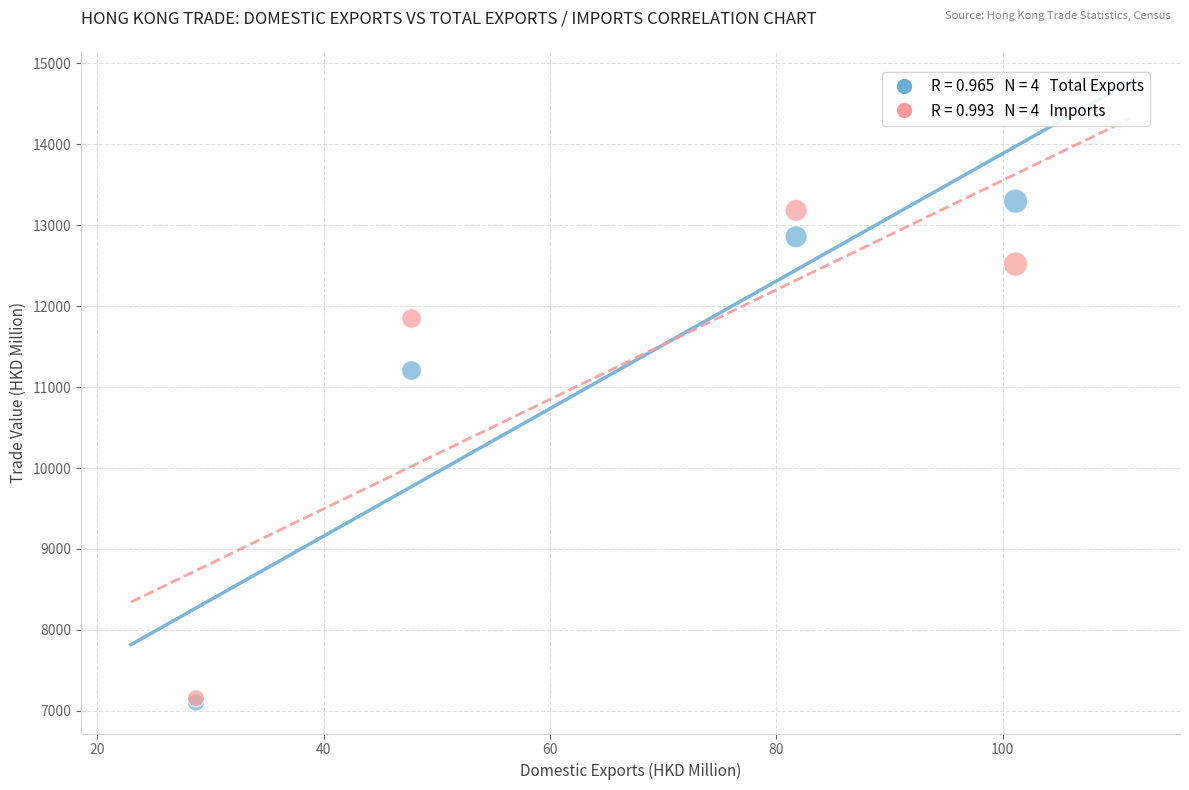

Across all series, what Y value is closest to 10200?

11204.5